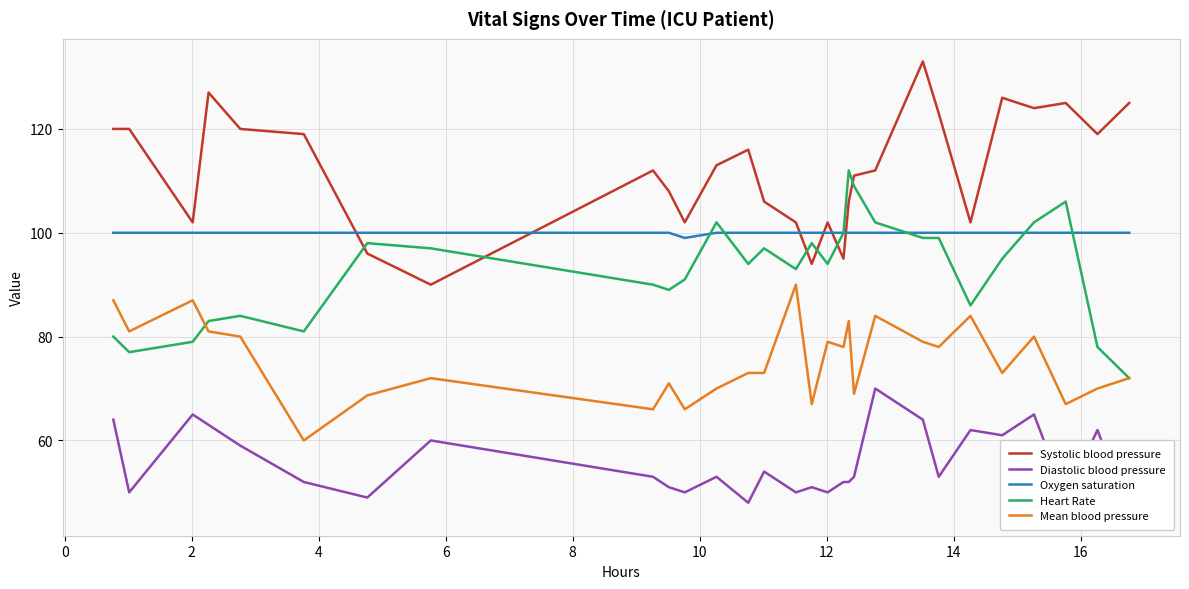

True or false: Diastolic blood pressure and Mean blood pressure cross at least once.

False